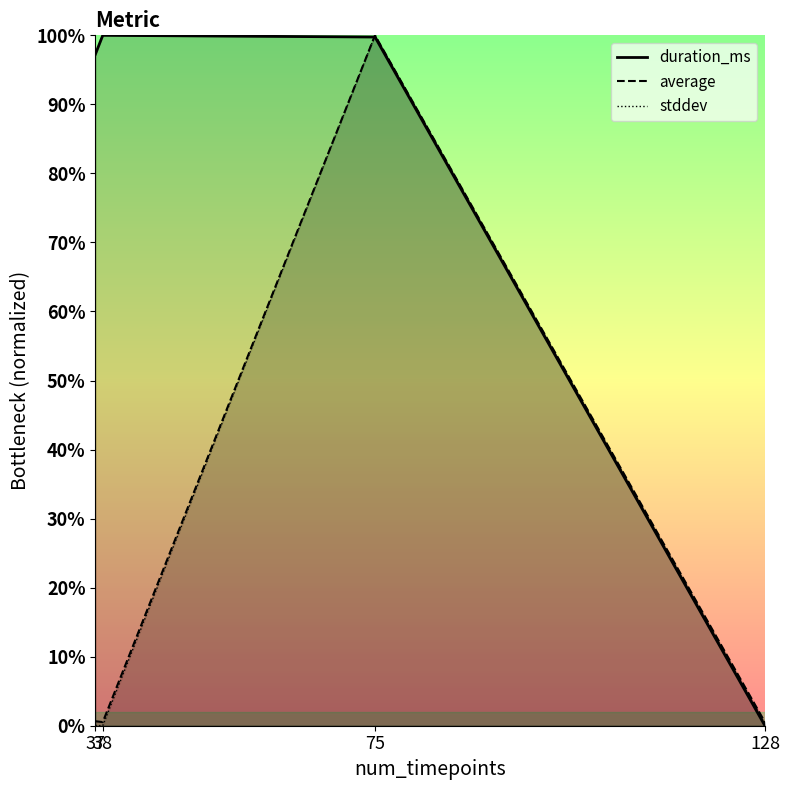

Where is the first local maximum for average?

75